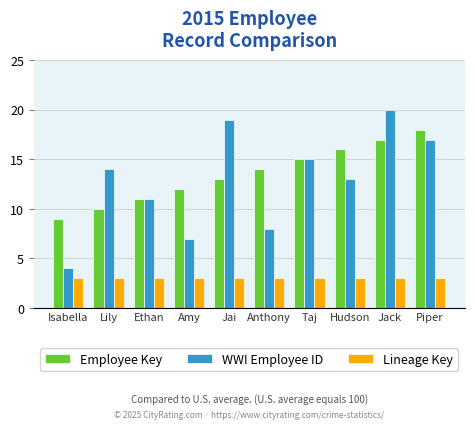

How many distinct data groups are displayed?

3